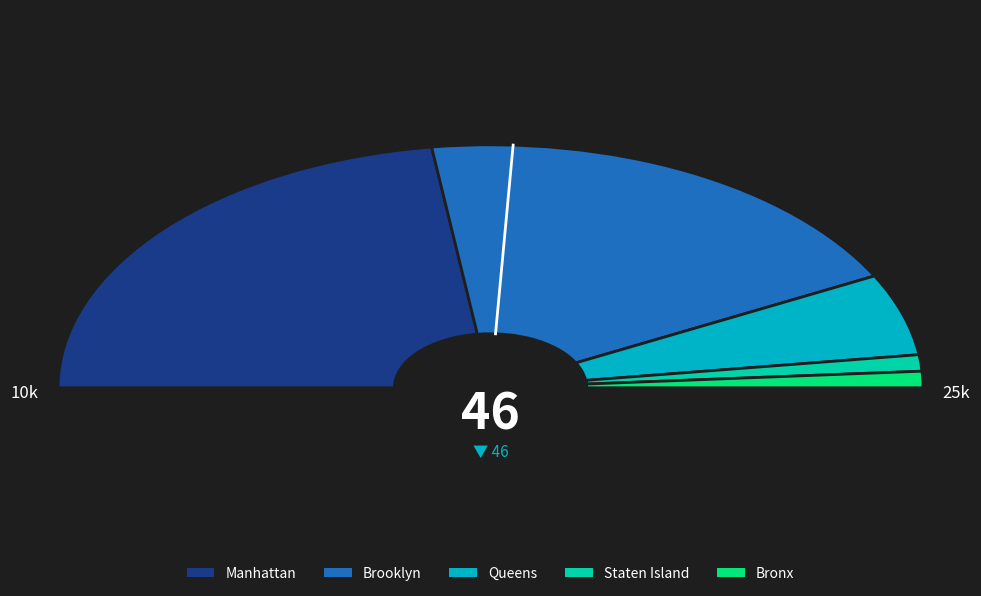

To the nearest percent, what is the difference between the largest and smallest slice percentages?

43%